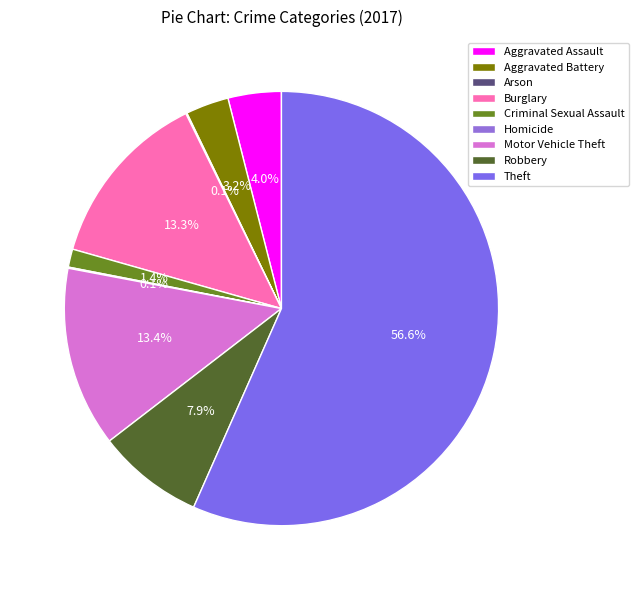

What percentage is the Burglary slice, to the nearest percent?

13%